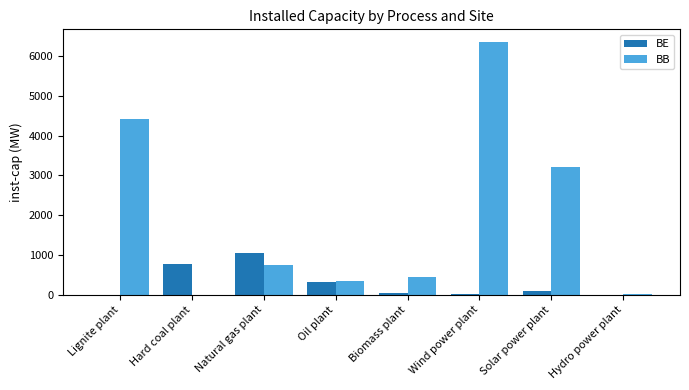

What is the difference between the BB values at Hydro power plant and Oil plant?

328.6